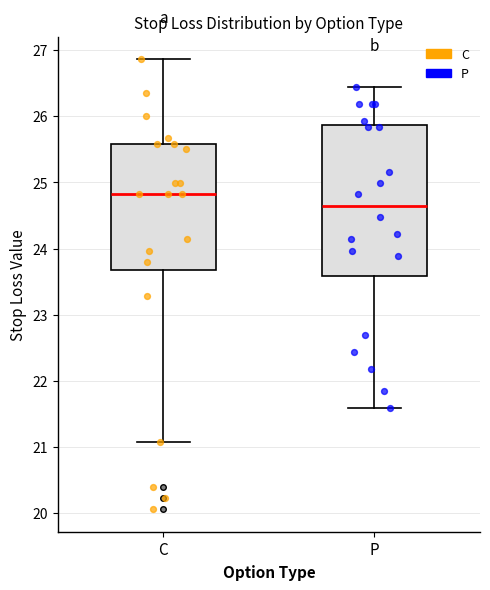

Which box is the tallest, from its lower edge to its upper edge?

P